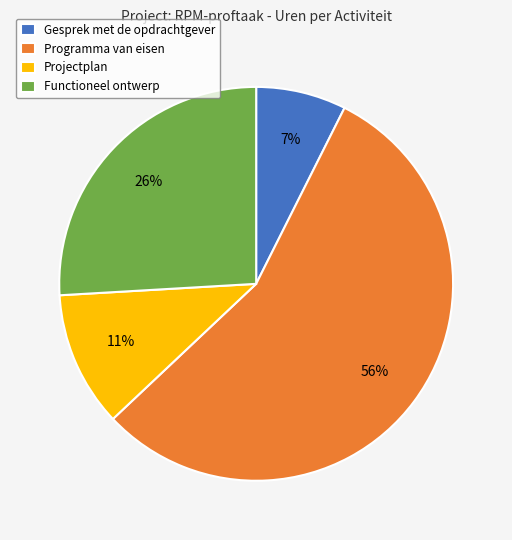

What percentage is the Functioneel ontwerp slice, to the nearest percent?

26%